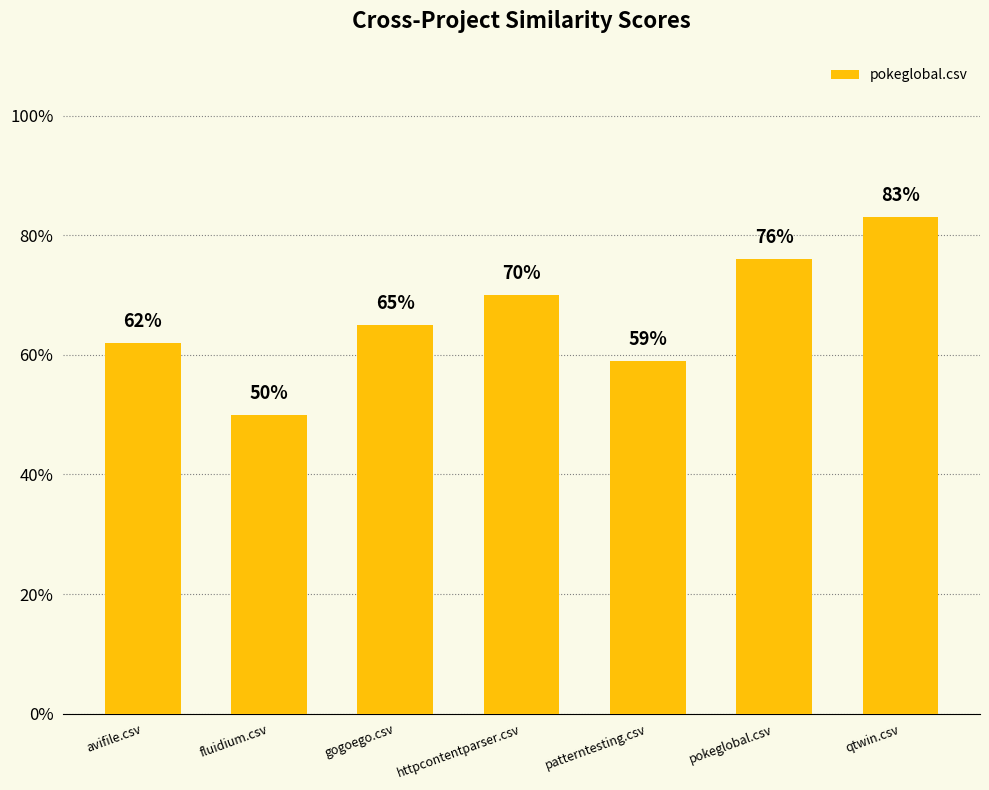

Which category has the lowest value across all series?

fluidium.csv